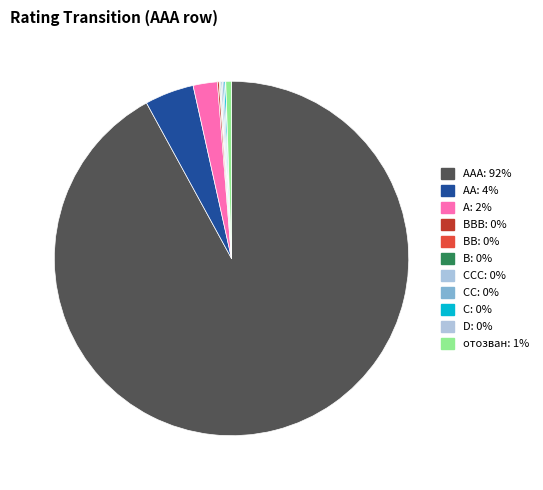

Which slice is the largest?

AAA